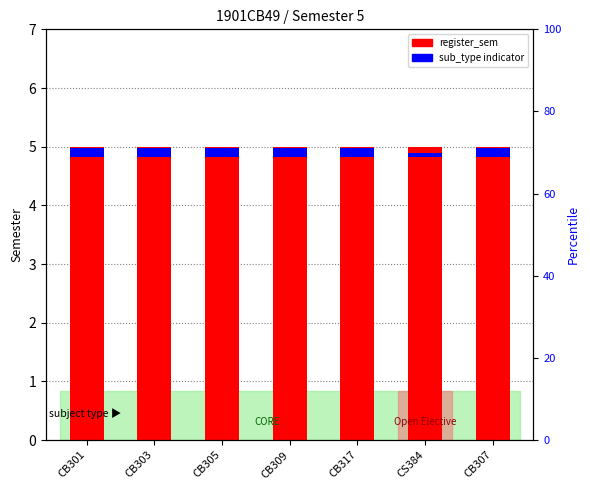

Does the chart contain stacked bars?

No